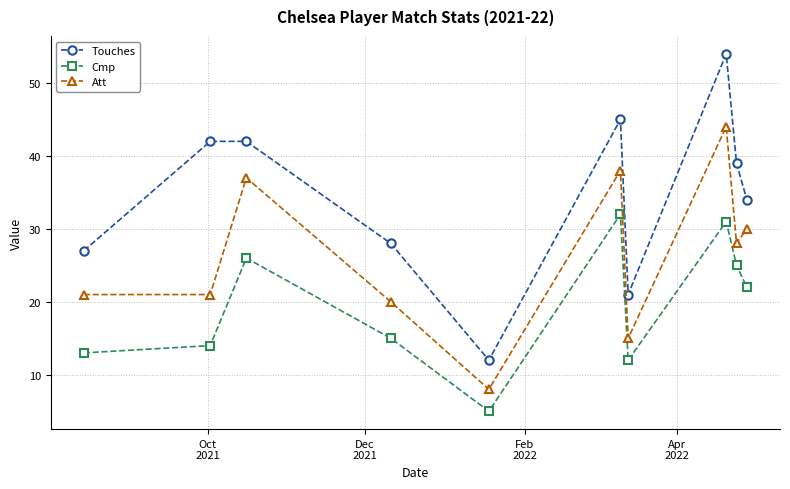

List the series in order of their overall mean, highest first.

Touches, Att, Cmp